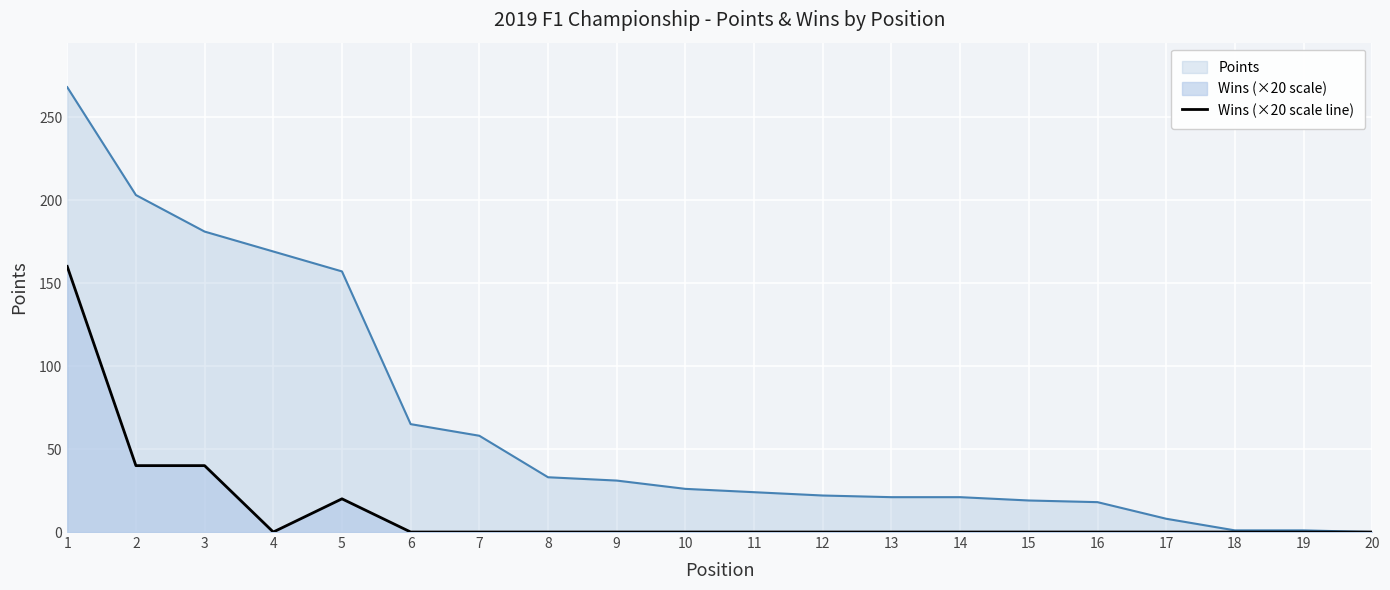

True or false: the data shows 0 at 19.

True